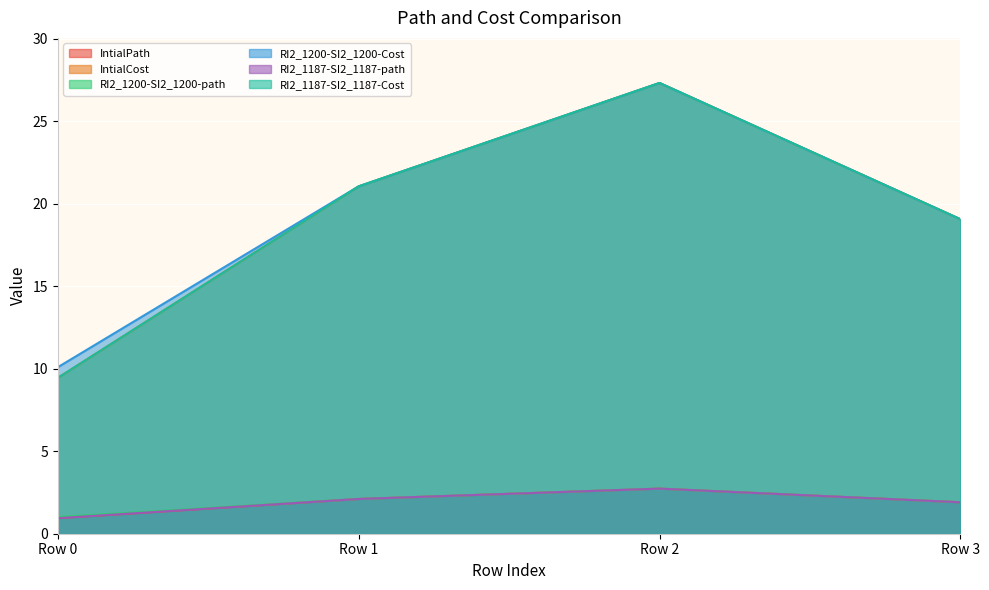

Rank the categories by IntialPath value from lowest to highest.

Row 0, Row 3, Row 1, Row 2